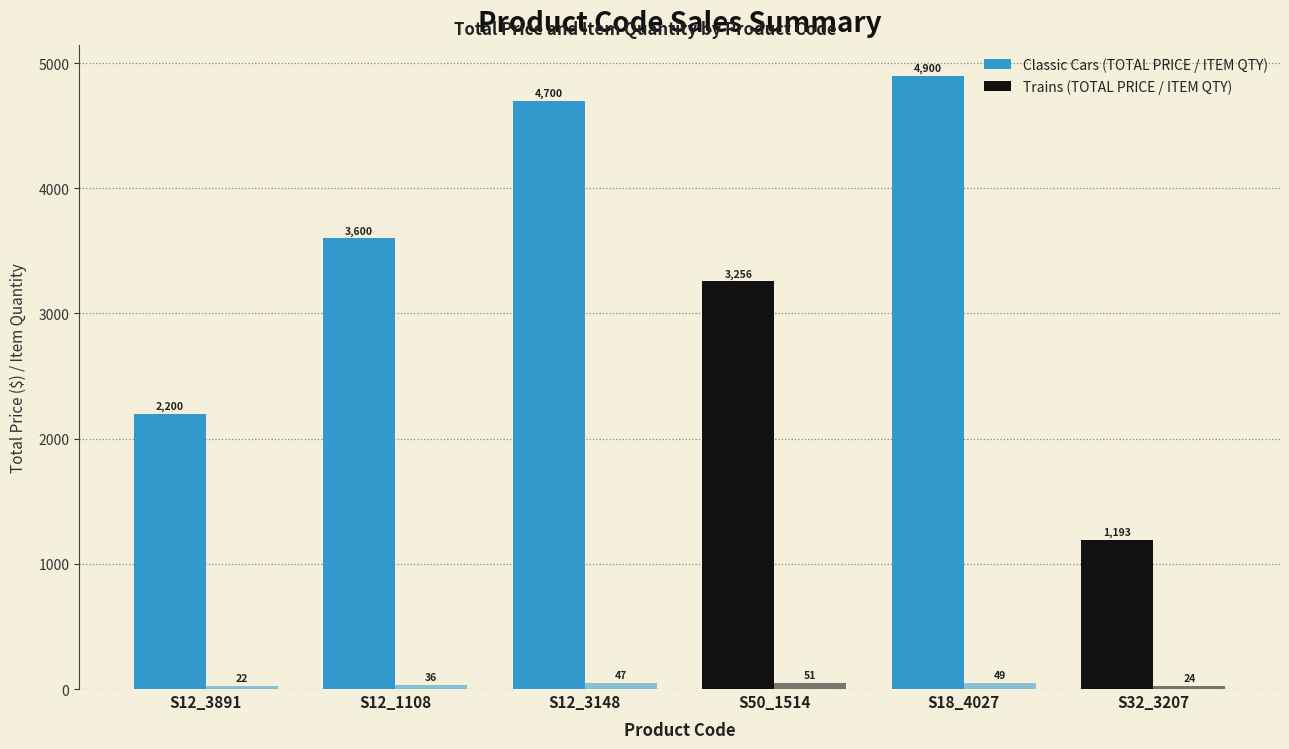

Are the bars grouped side by side (vs. stacked)?

Yes